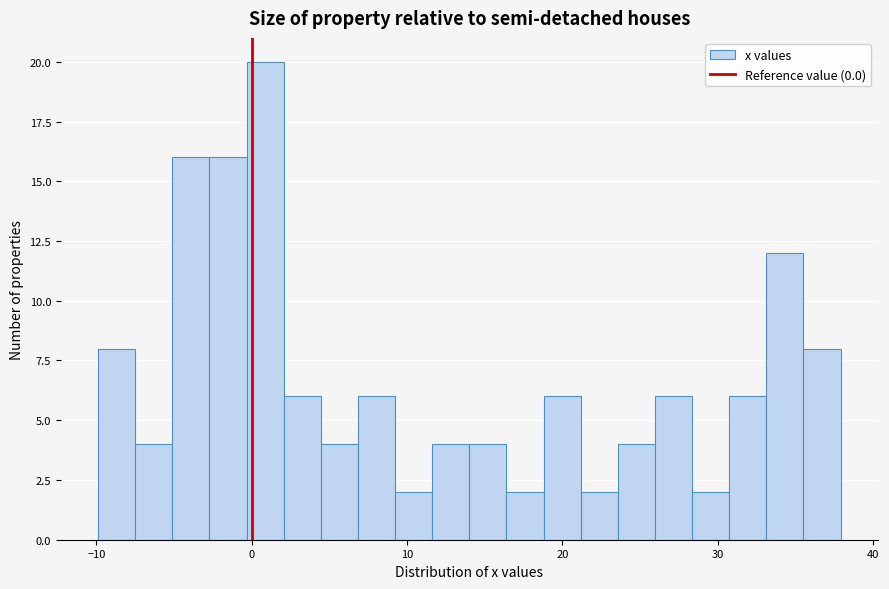

Around what value on the x-axis is the tallest bar? Give the approximate position of its centre, as read against the axis.

1